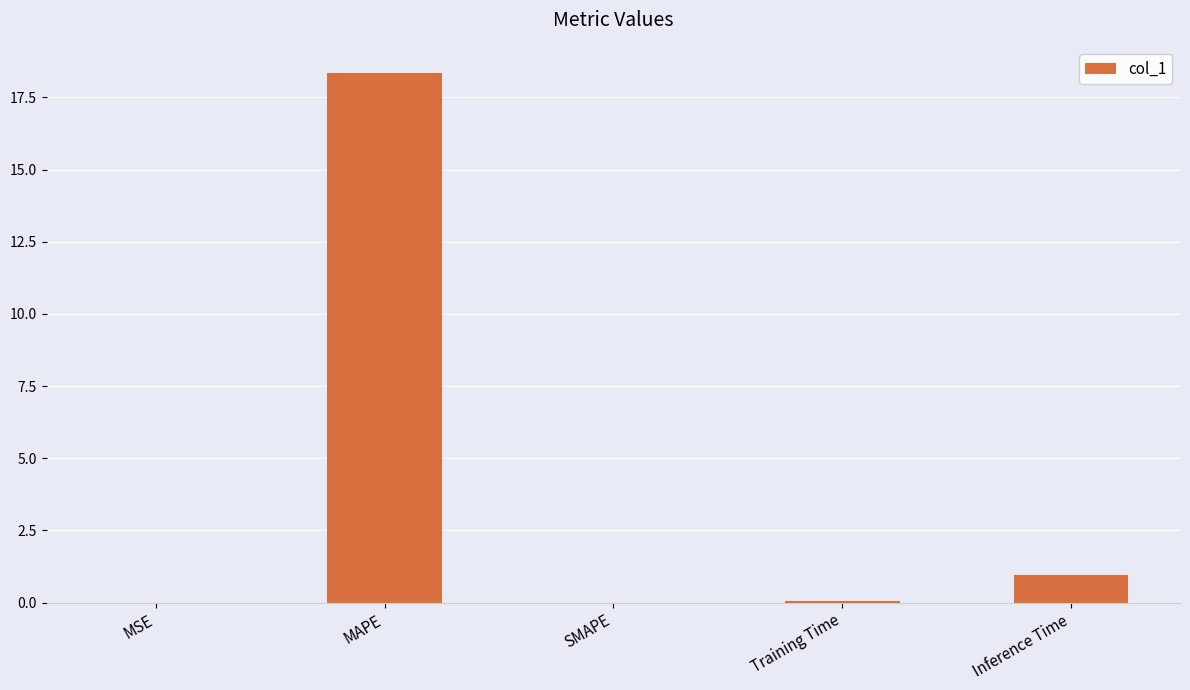

What is the sum of the values at SMAPE and Inference Time?

1.0